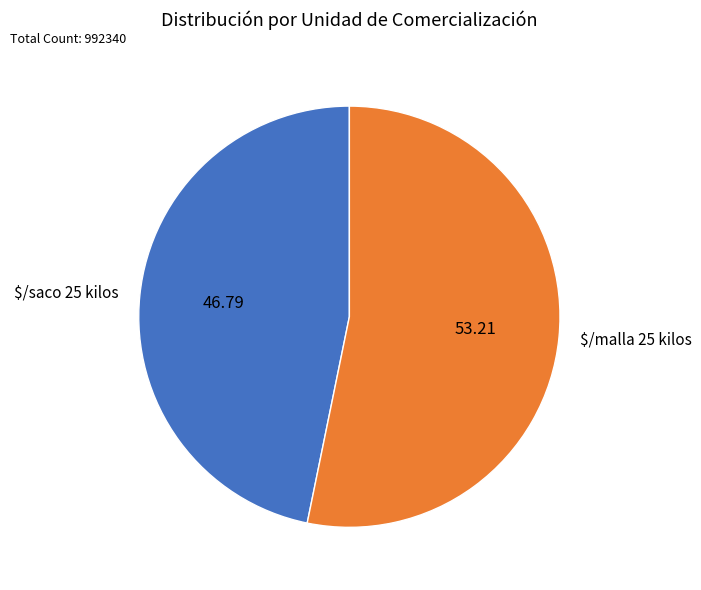

What is the majority slice?

$/malla 25 kilos